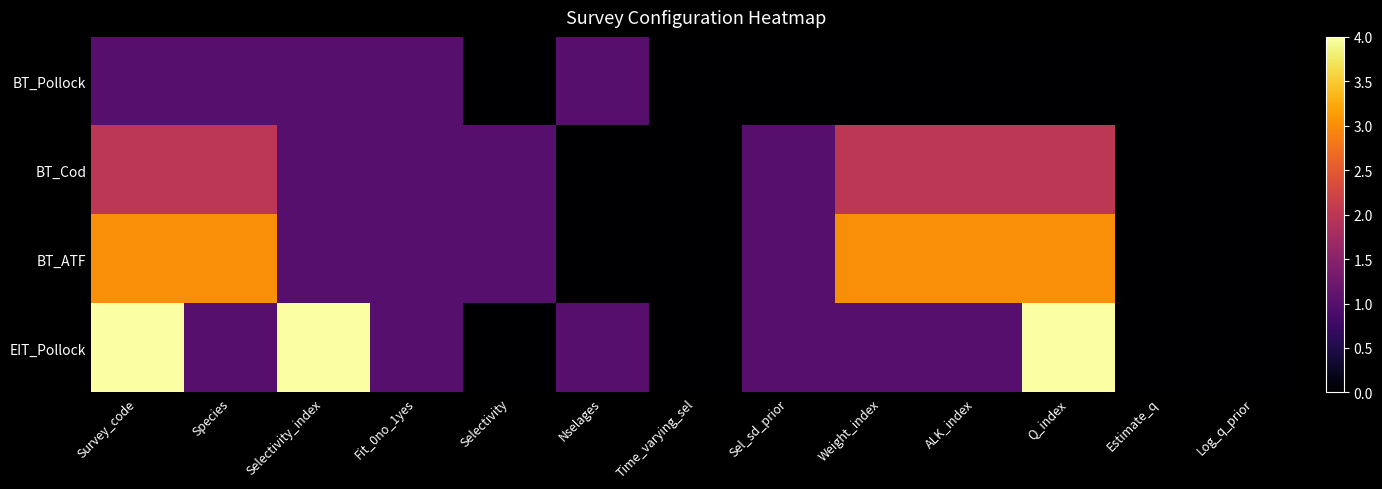

At which category is the sum across all series the highest?

Survey_code